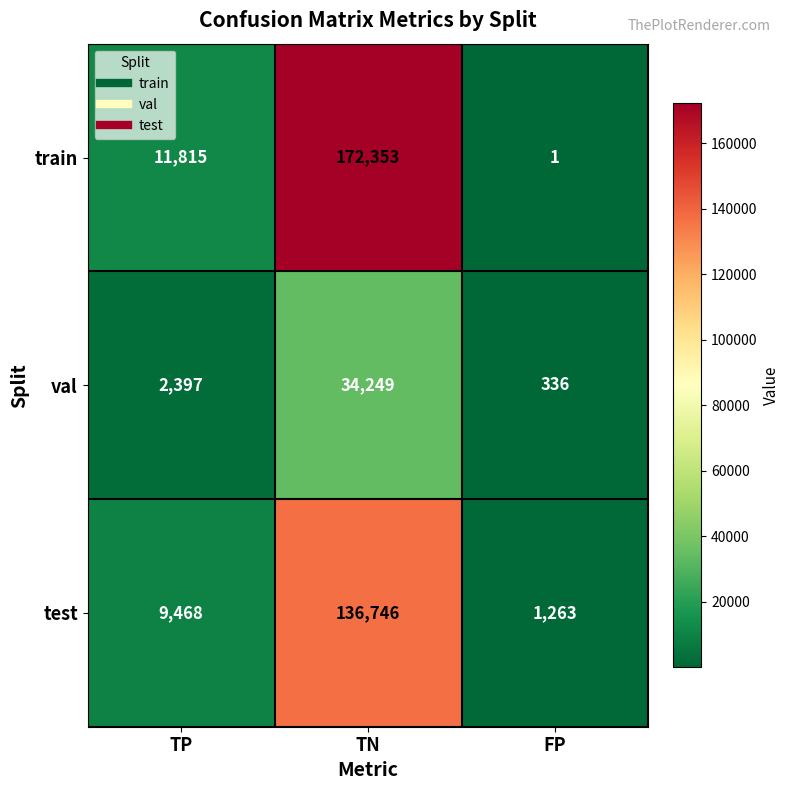

Which series has the largest total across all categories?

train